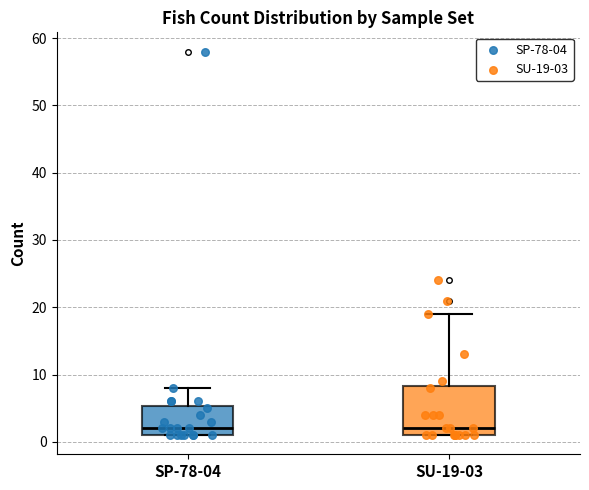

Reading left to right, transcribe this box plot: for each box, give where its median line is, the range the box spans, and where its two whiskers end, as read against the y-axis. The values are not printed on the chart, so give them approximately, as read against the axis.

SP-78-04: median 2, box 1 to 5, whiskers 1 to 8
SU-19-03: median 2, box 1 to 8, whiskers 1 to 19